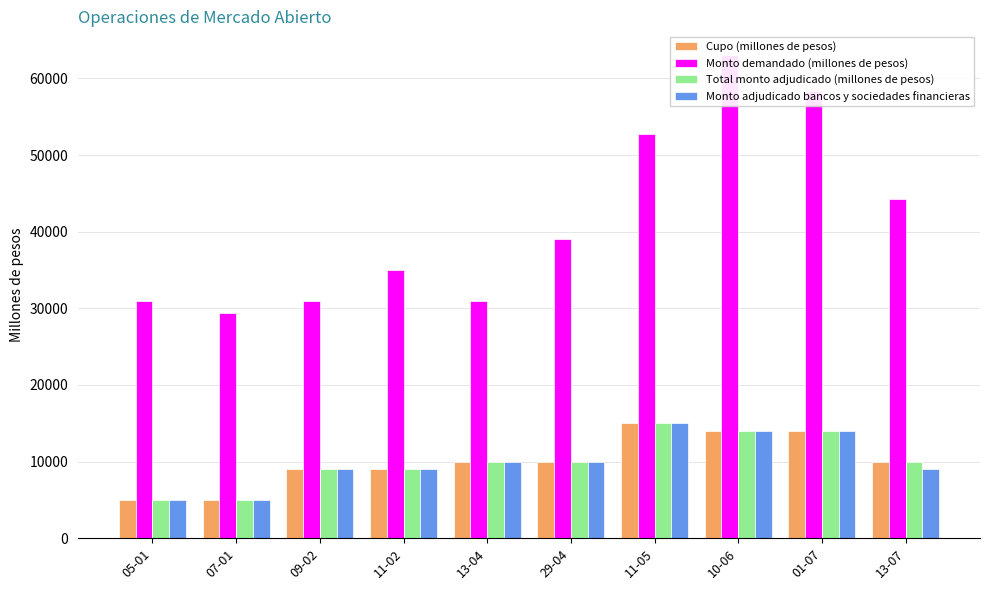

What is the difference between the second highest and minimum values in the Monto adjudicado bancos y sociedades financieras series?

9000